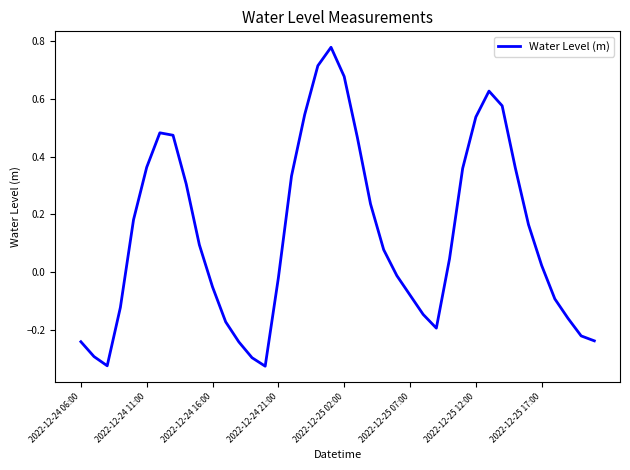

What is the difference between the maximum and minimum values?

1.1